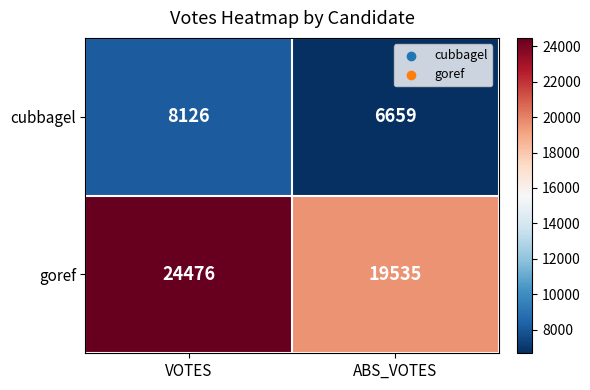

Read the cubbagel value at VOTES, to the nearest 50.

8150